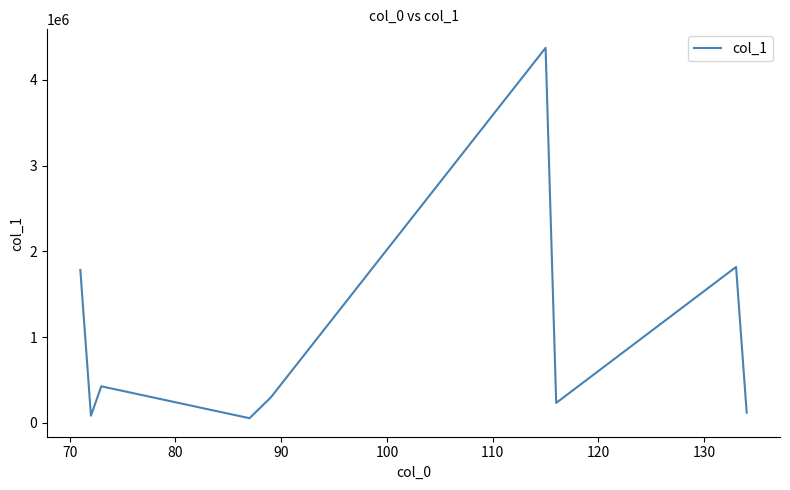

How many distinct data groups are displayed?

1